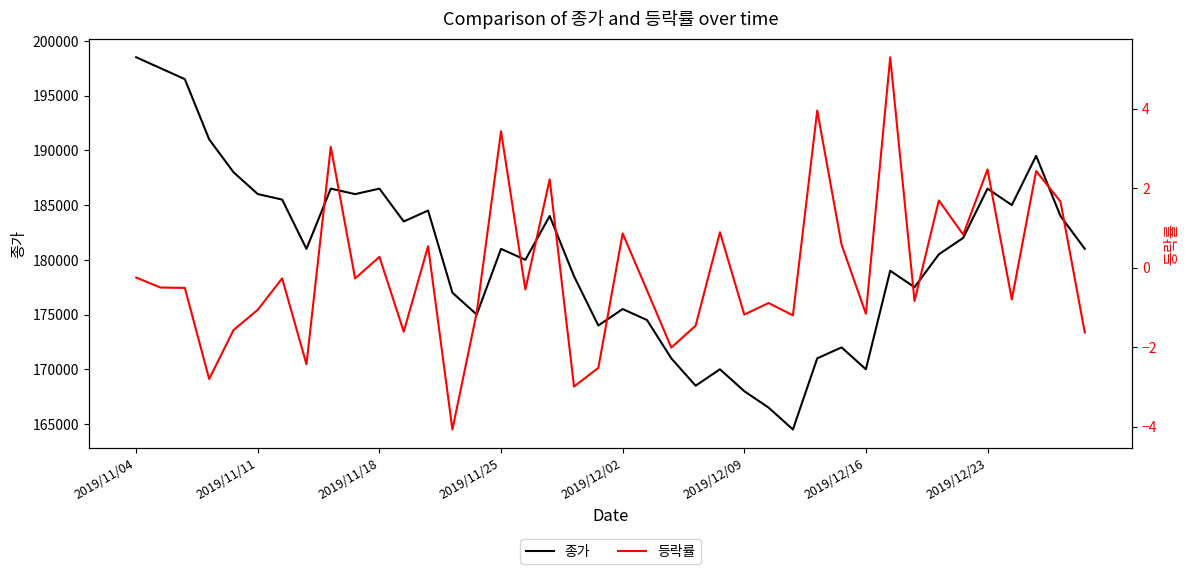

True or false: 등락률 and 종가 cross at least once.

False